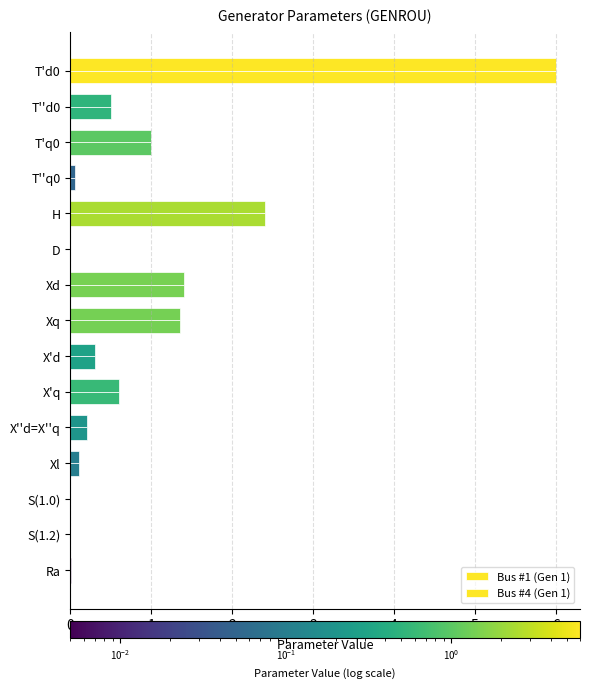

How many categories are shown in the chart?

15